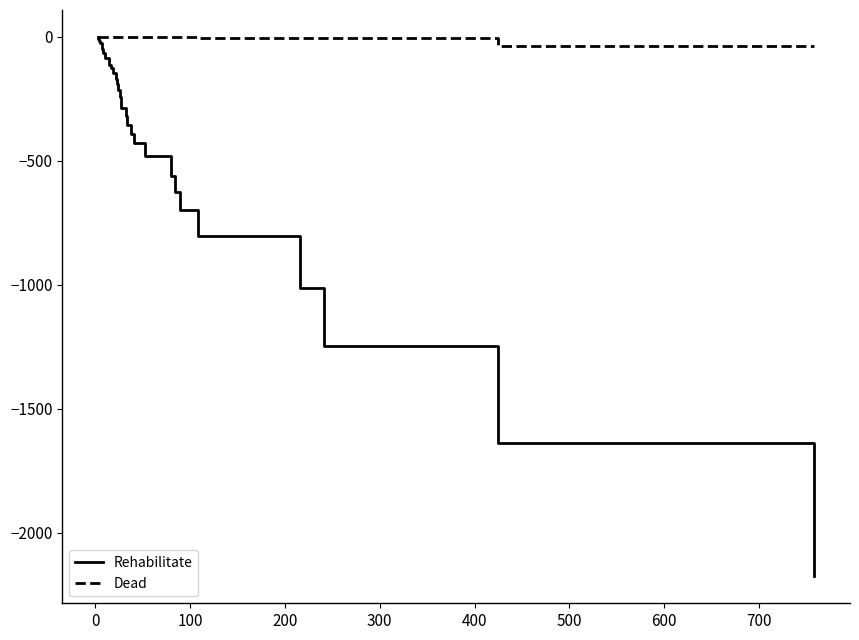

Reading left to right, extract all data points from this chart.

Rehabilitate: -1	-4	-7	-11	-15	-19	-23	-27	-34	-40	-47	-55	-63	-73	-83	-86	-101	-114	-115	-127	-146	-168	-191	-215	-241	-265	-288	-320	-354	-392	-429	-481	-560	-624	-698	-803	-1013	-1247	-1637	-2176
Dead: 0	0	0	0	0	0	0	0	0	-1	-1	-1	-1	-1	-1	-1	-1	-1	-1	-1	-1	-1	-1	-1	-1	-1	-1	-1	-1	-1	-1	-1	-1	-1	-1	-4	-4	-4	-35	-35